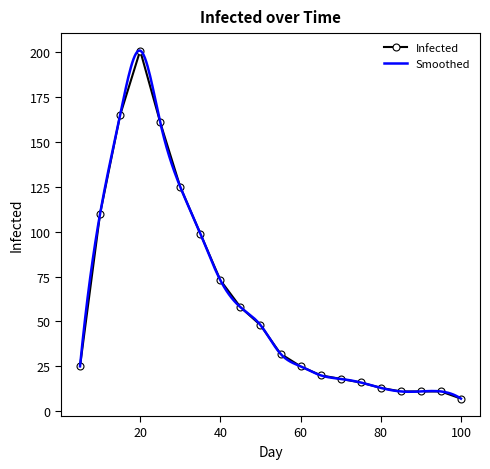

Rank the categories by value from lowest to highest.

100, 85, 90, 95, 80, 75, 70, 65, 5, 60, 55, 50, 45, 40, 35, 10, 30, 25, 15, 20